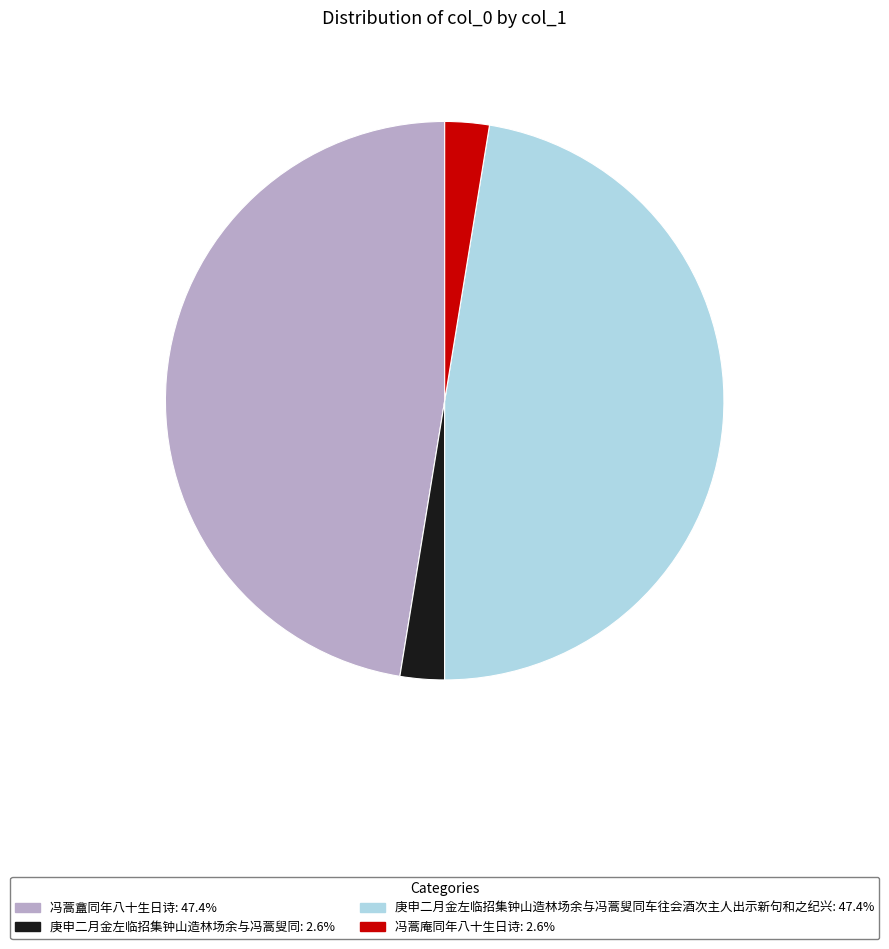

Approximately how many times larger is the value at 庚申二月金左临招集钟山造林场余与冯蒿叟同车往会酒次主人出示新句和之纪兴: 47.4% compared to 冯蒿盦同年八十生日诗: 47.4%?

1.0